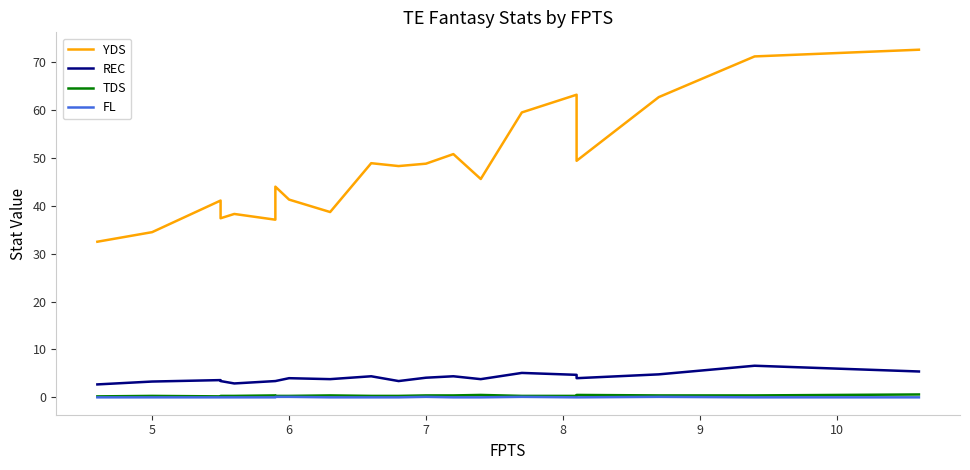

True or false: REC and YDS cross at least once.

False